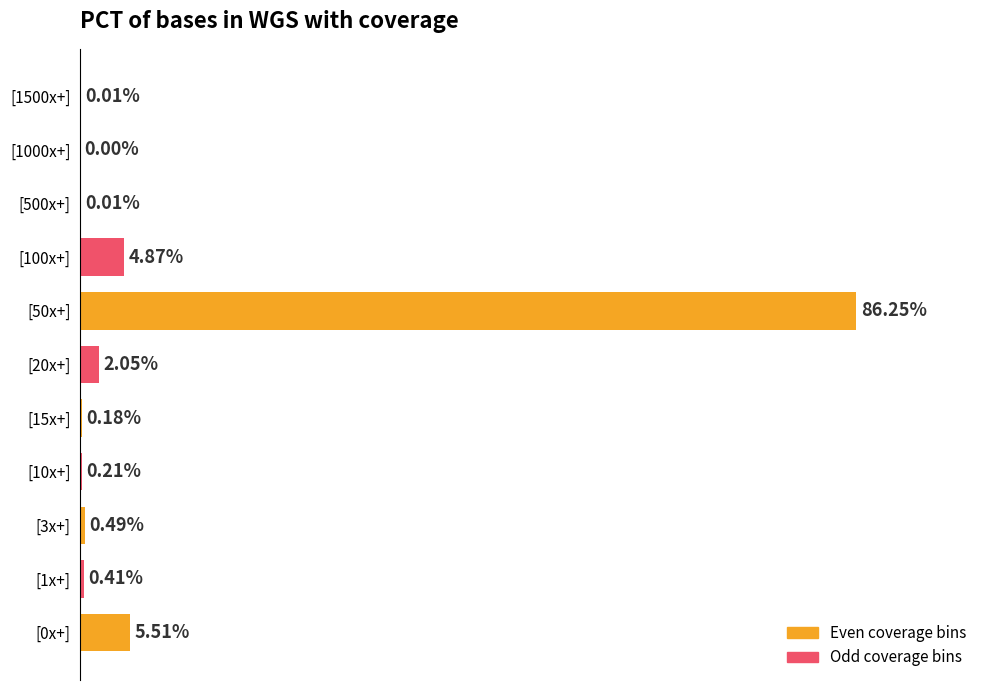

Which has a higher value, [50x+] or [15x+]?

[50x+]